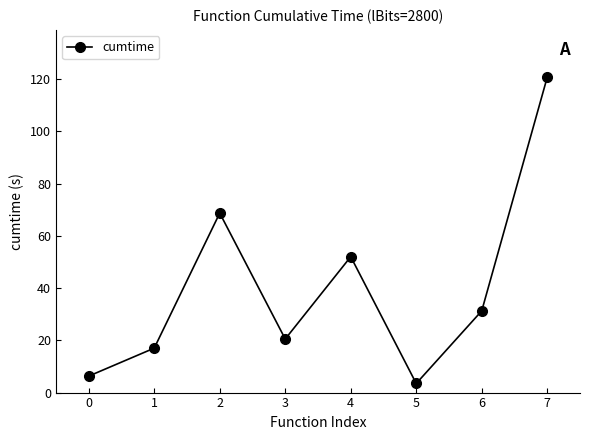

What is the maximum value shown in the chart?

120.7